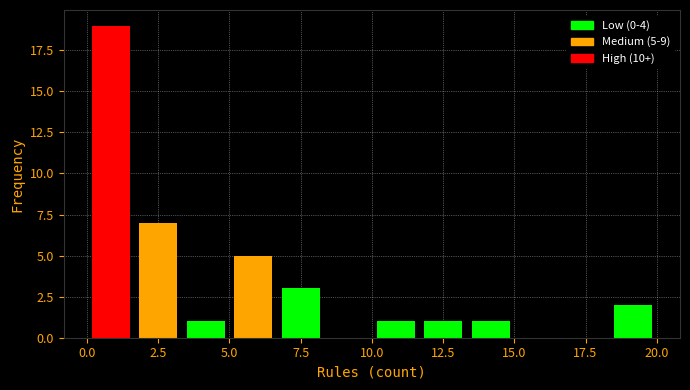

Around what value on the x-axis is the tallest bar? Give the approximate position of its centre, as read against the axis.

1.0